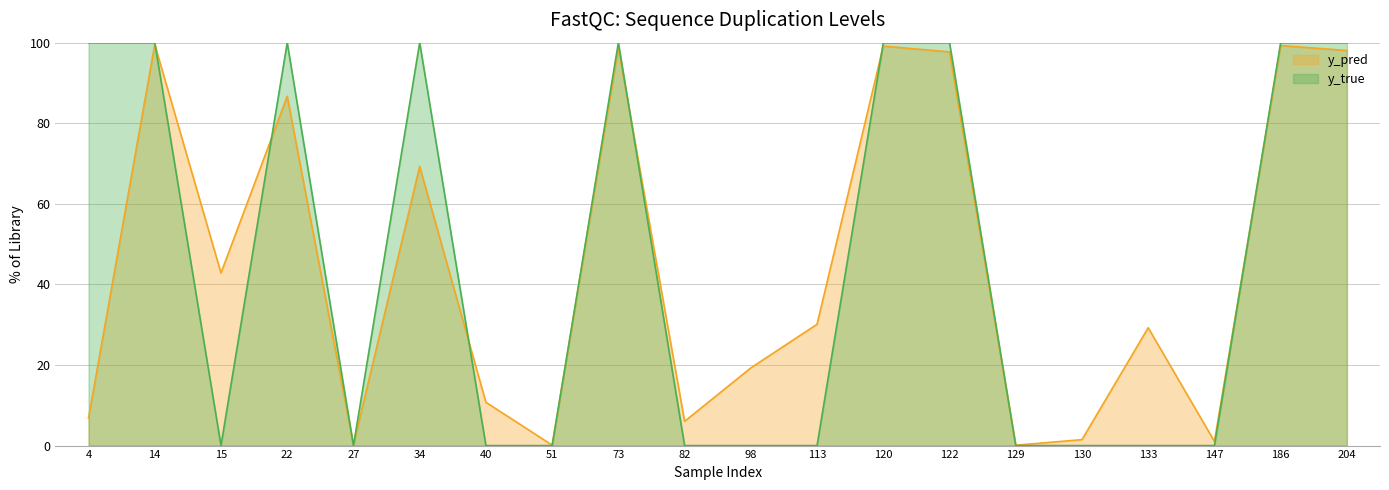

At which category does y_true reach its first local valley?

15